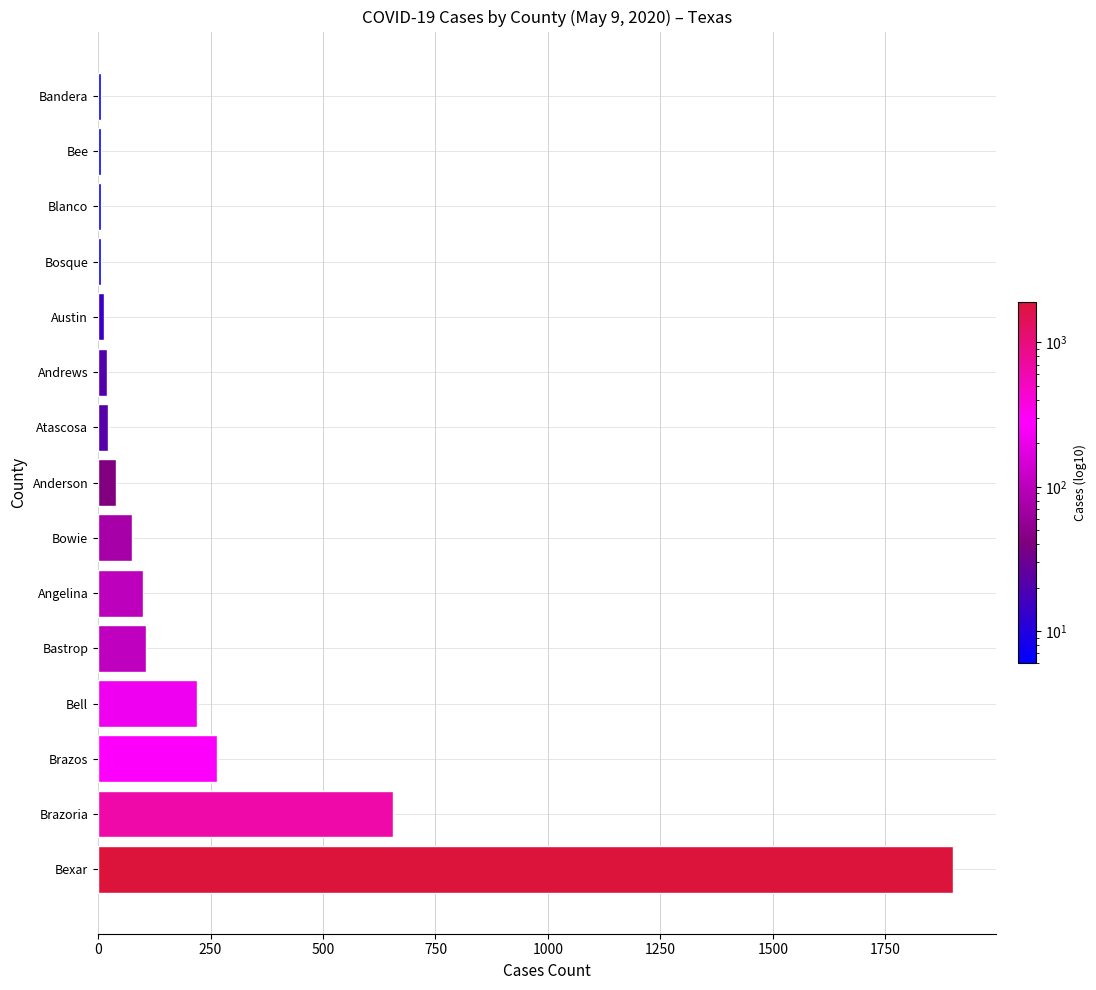

How many data points does each series have?

15